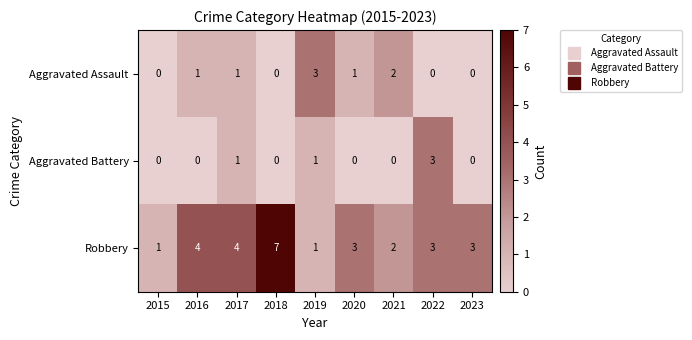

At which category does the chart reach its peak across all series?

2018